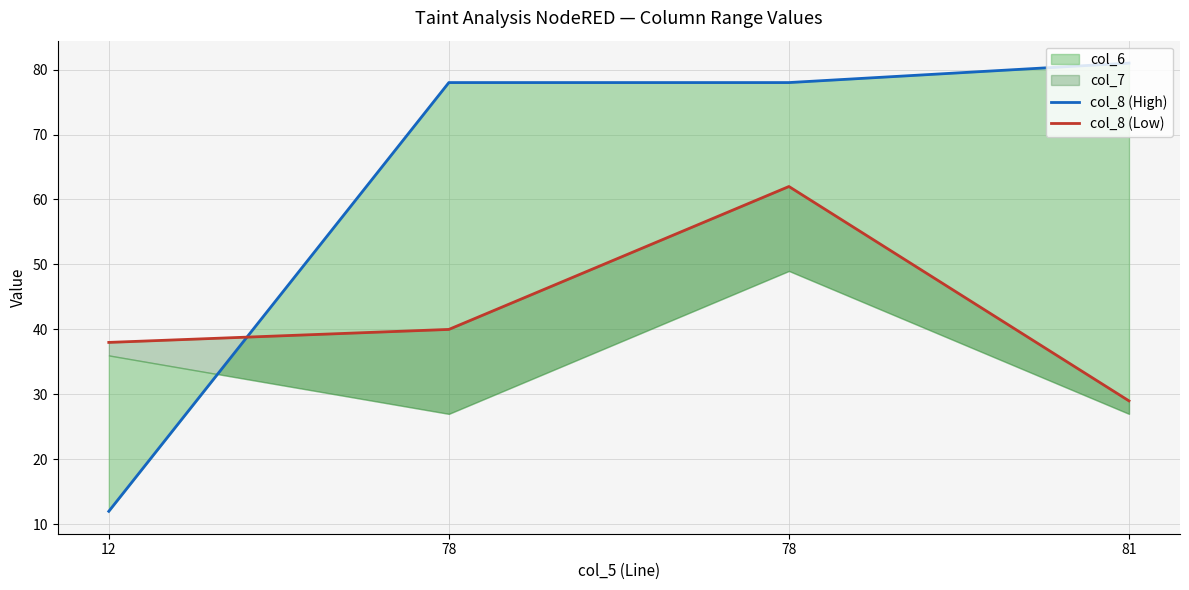

Between 12 and 78, which is larger?

78